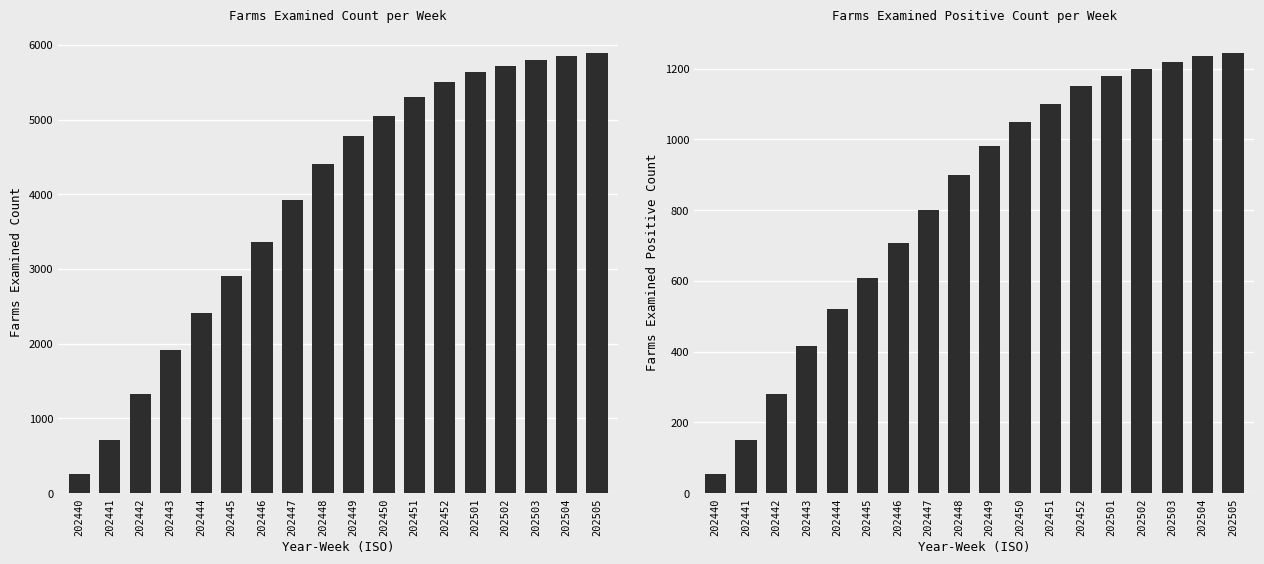

Which series changed the most between 202440 and 202504?

farms_examined_count